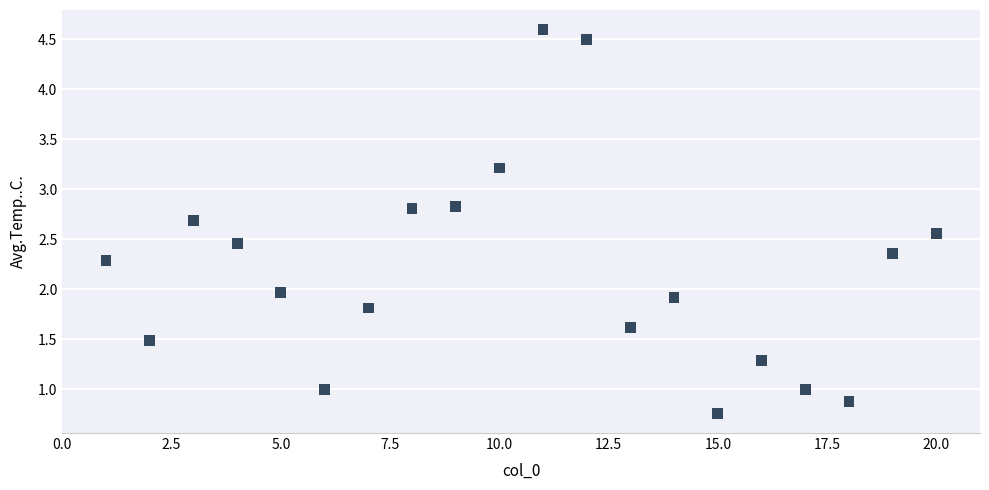

What is the range of Y values (max minus min)?

3.8